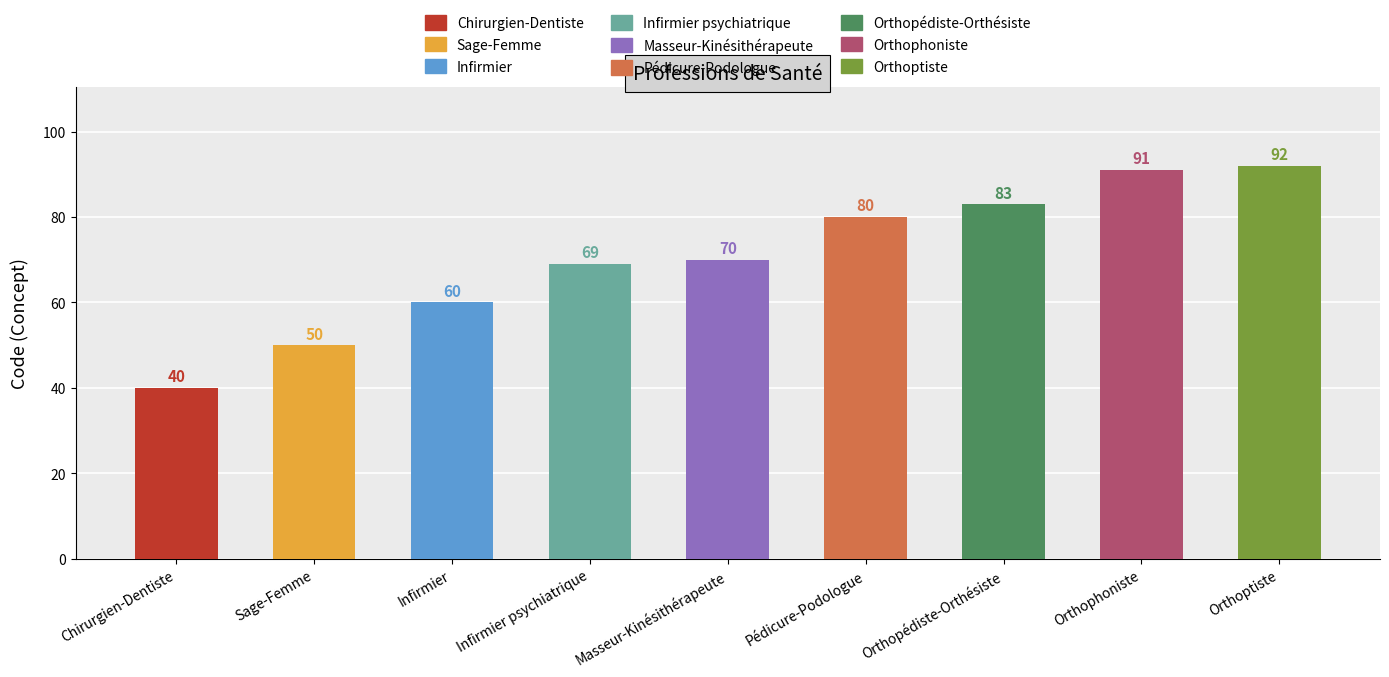

Read the value at Sage-Femme, to the nearest 5.

50